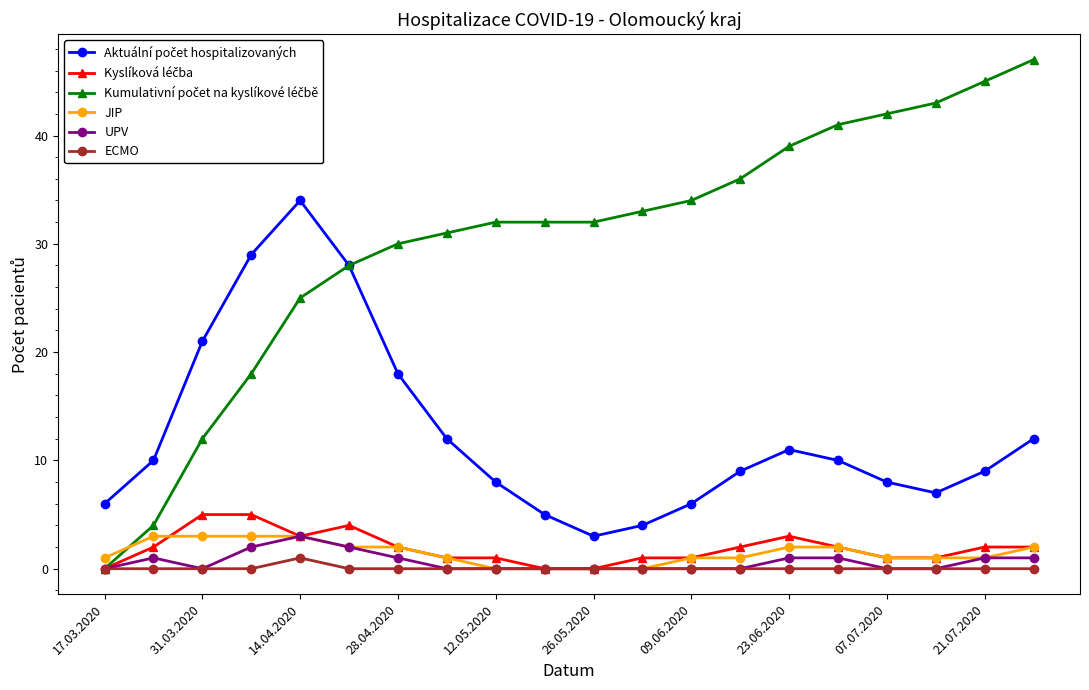

What is the difference between the maximum and second lowest values in the JIP series?

3